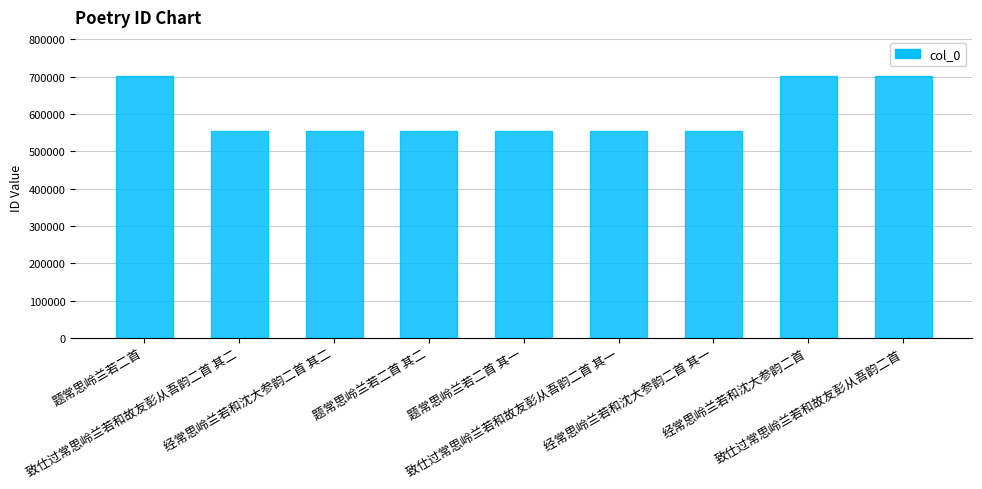

What is the minimum value shown in the chart?

555250